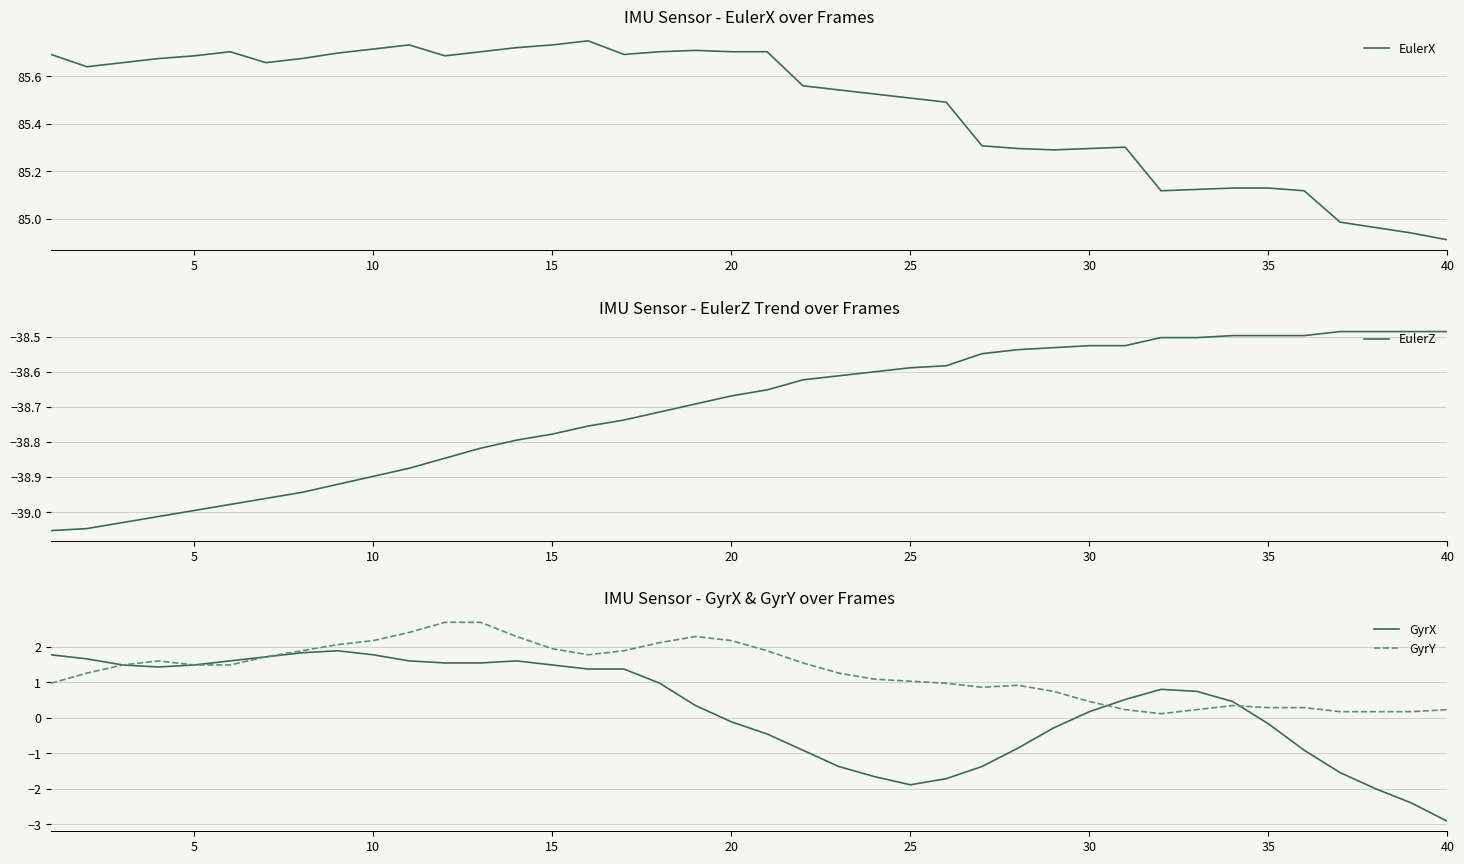

True or false: EulerZ has more than 0 points higher than both neighbors.

False